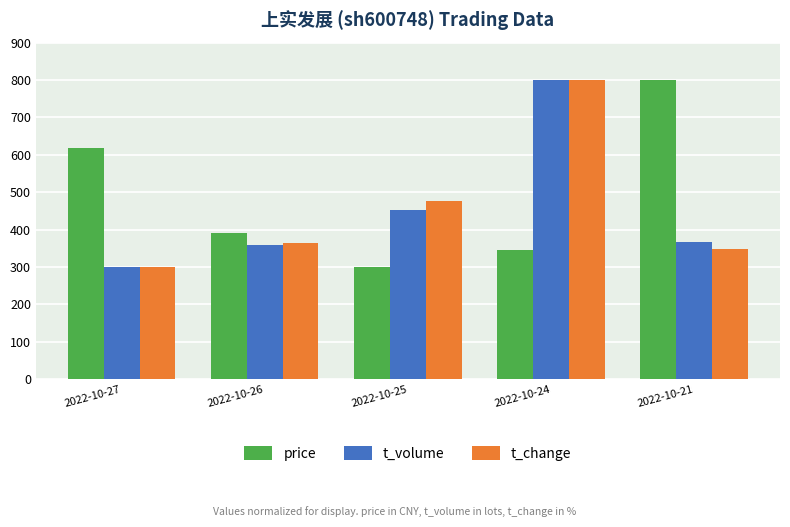

Reading right to left, extract all data points from this chart.

price: 2022-10-21=800.0	2022-10-24=345.5	2022-10-25=300.0	2022-10-26=390.9	2022-10-27=618.2
t_volume: 2022-10-21=365.6	2022-10-24=800.0	2022-10-25=453.0	2022-10-26=357.7	2022-10-27=300.0
t_change: 2022-10-21=348.4	2022-10-24=800.0	2022-10-25=477.4	2022-10-26=364.5	2022-10-27=300.0